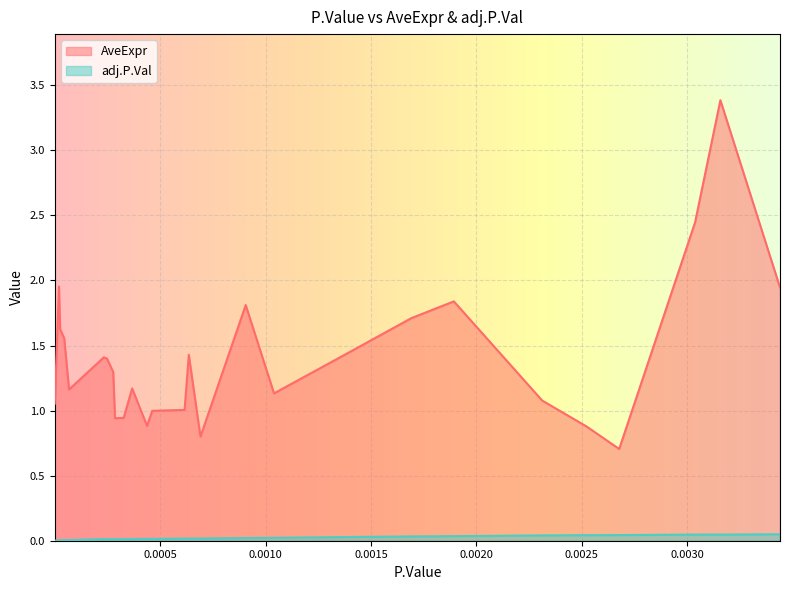

List the series in order of their overall mean, highest first.

AveExpr, adj.P.Val